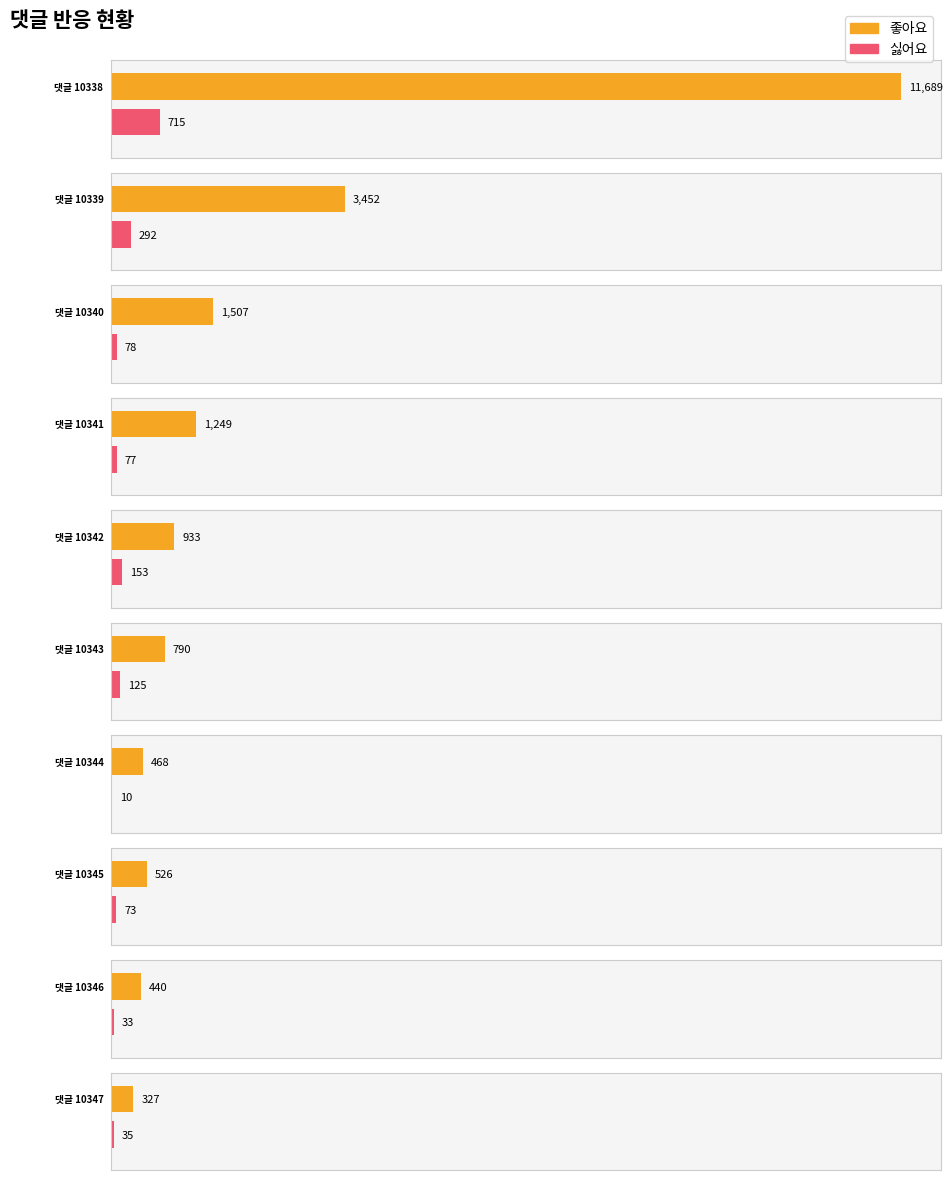

Reading right to left, what are all the values shown in this chart?

좋아요: 10347=327	10346=440	10345=526	10344=468	10343=790	10342=933	10341=1249	10340=1507	10339=3452	10338=11689
싫어요: 10347=35	10346=33	10345=73	10344=10	10343=125	10342=153	10341=77	10340=78	10339=292	10338=715